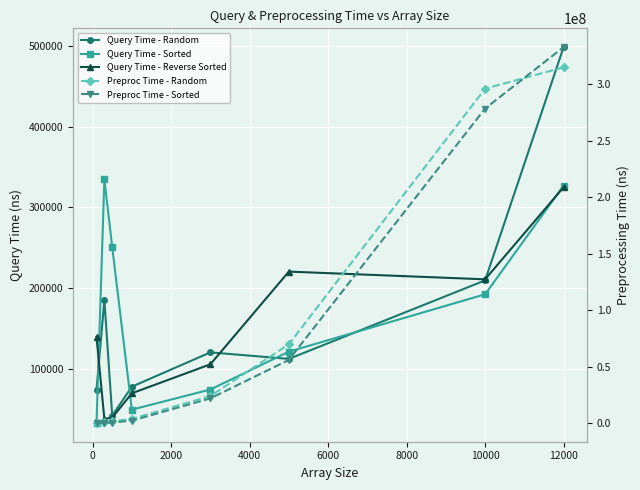

What is the average value of the Preproc Time - Sorted series?

86716388